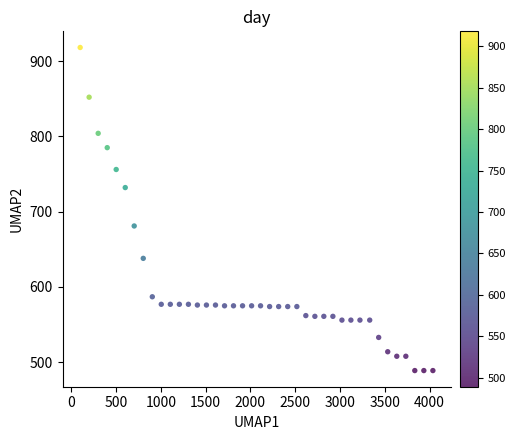

What Y value in the scatter plot is closest to 703?

681